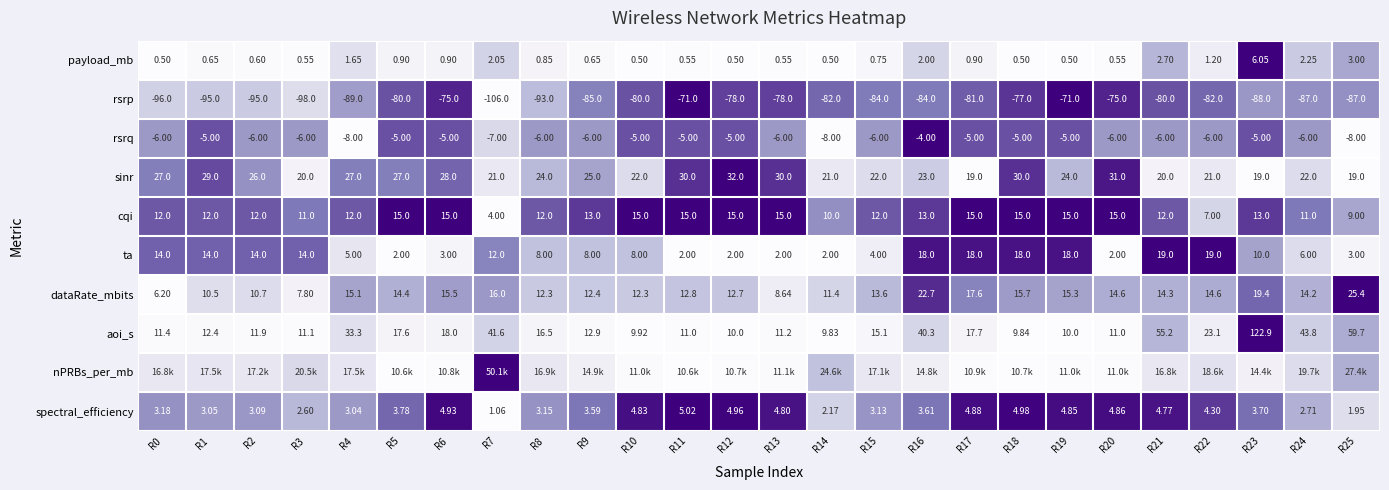

How many values in the aoi_s series are below 15?

13